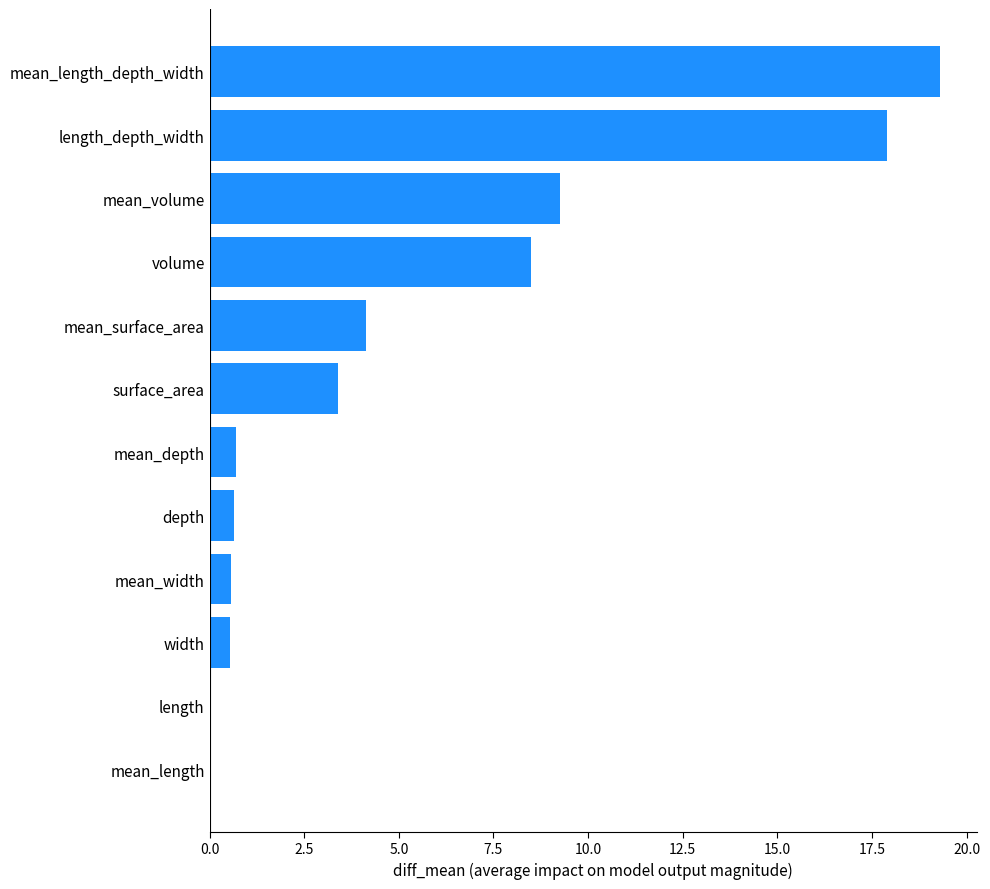

Is it true that the value at depth is 0.6?

True